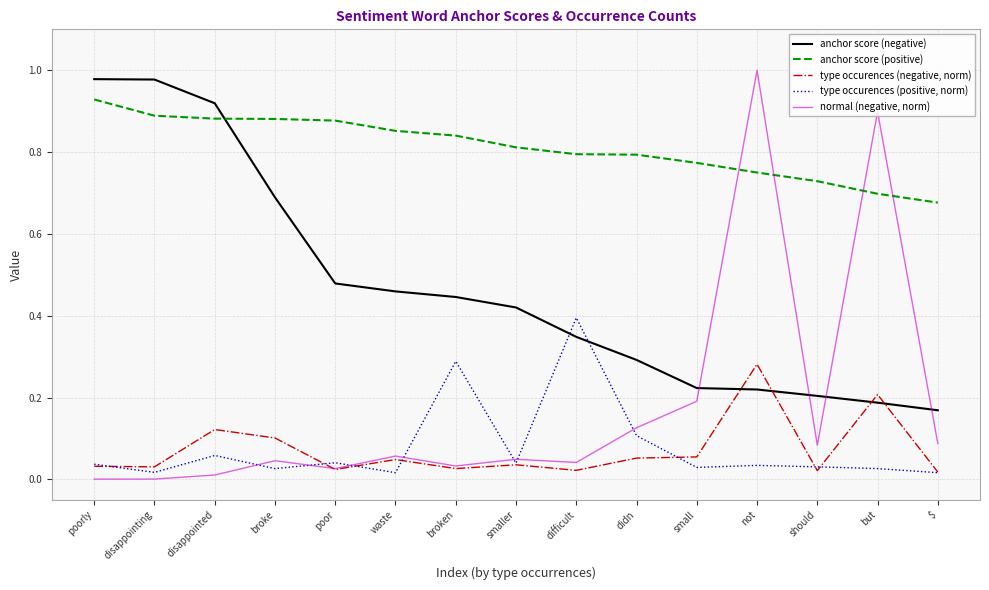

What position from the right is waste?

10